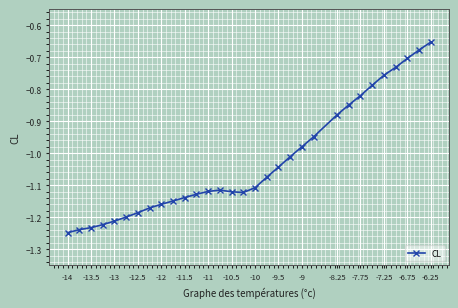

What is the difference between the maximum and minimum values?

0.6